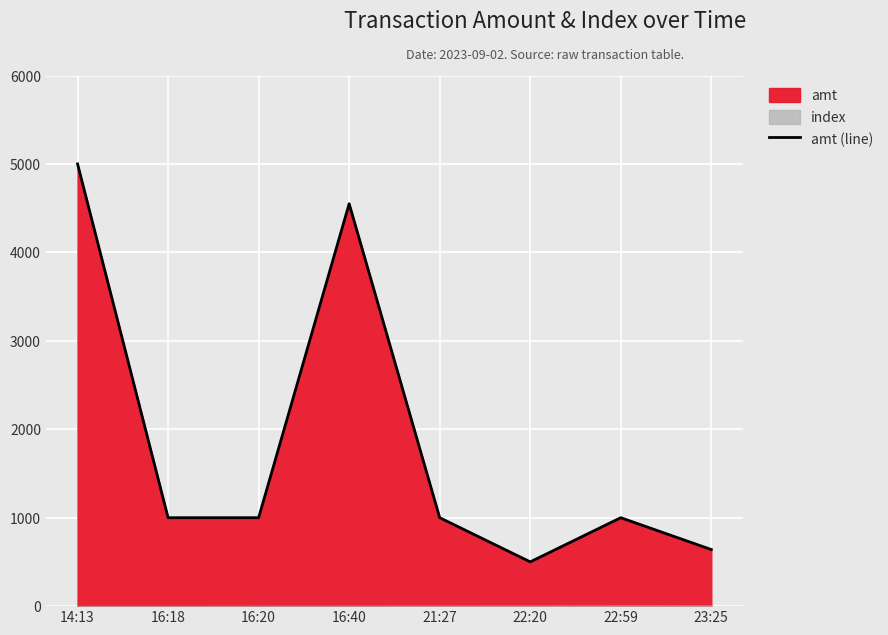

Does the chart display data point markers on the line(s)?

No